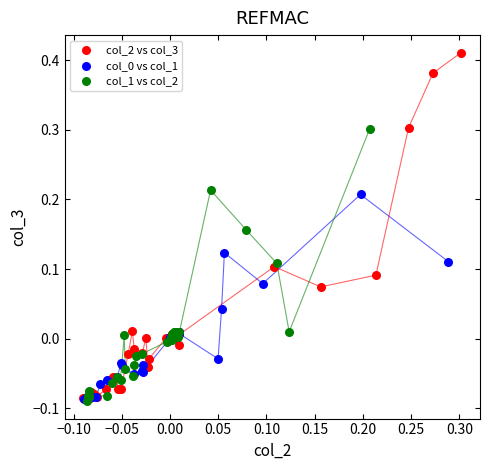

Which series contains the highest Y value?

col_2 vs col_3